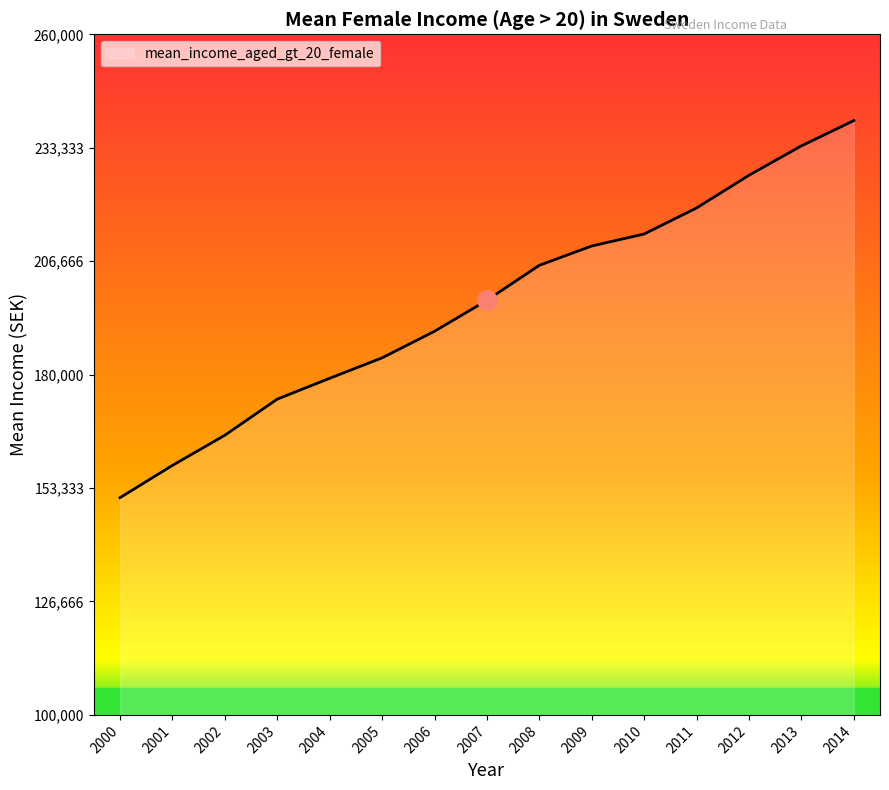

How many lines are shown in the chart?

1